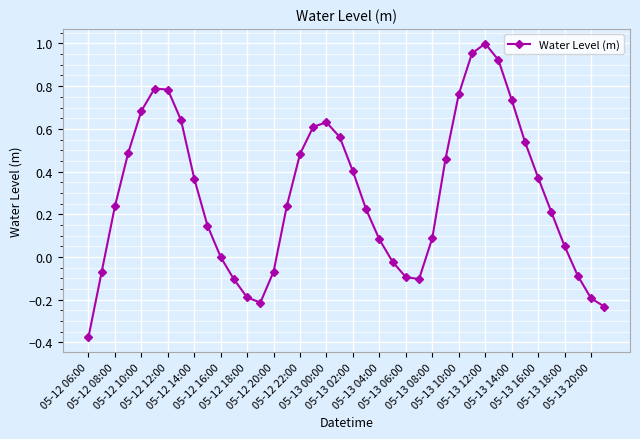

Is this an area chart (filled region under the line)?

No